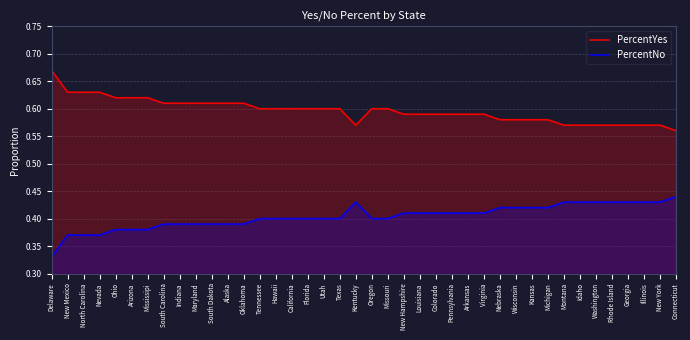

What is the total value across all series at Idaho?

1.0